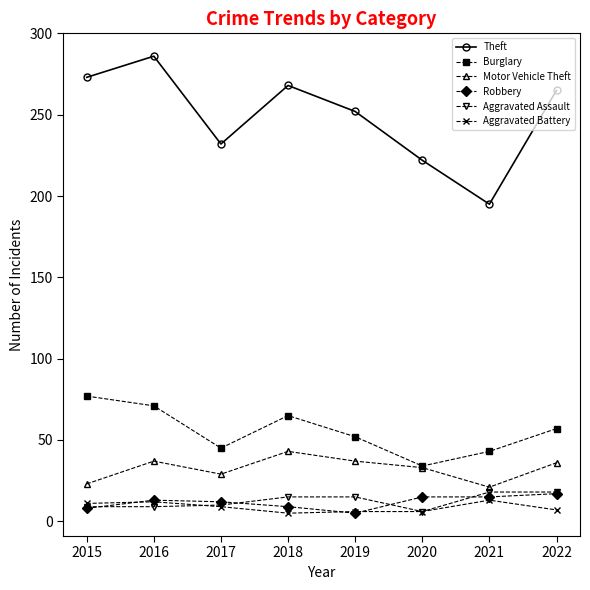

What is the greatest value displayed?

286